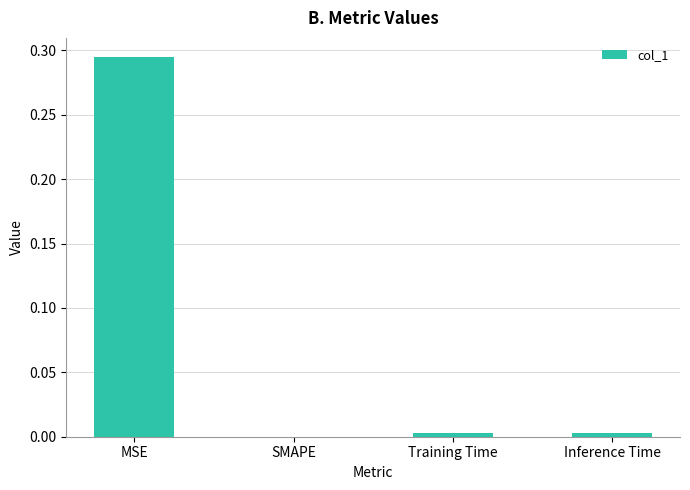

Which label corresponds to the largest value in the chart?

MSE